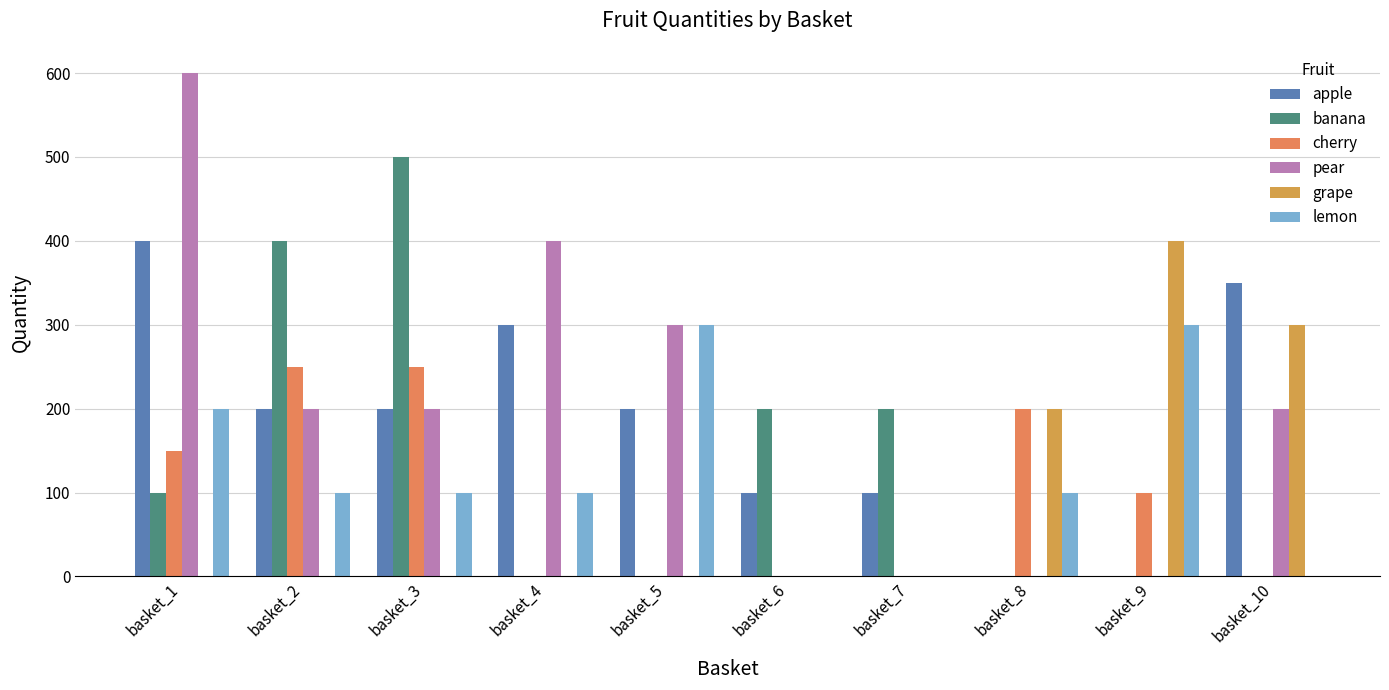

Count the number of categories in the chart.

10